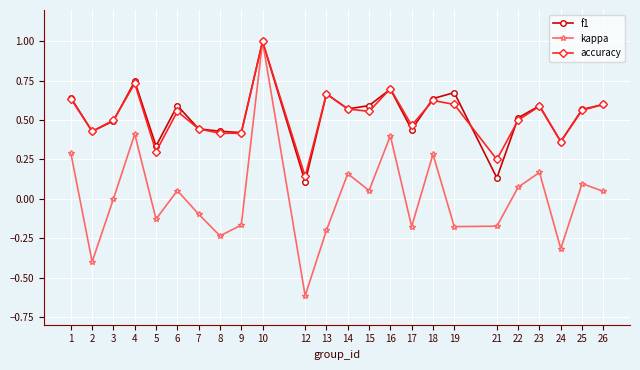

Is it true that accuracy equals 0.4 at 24?

True